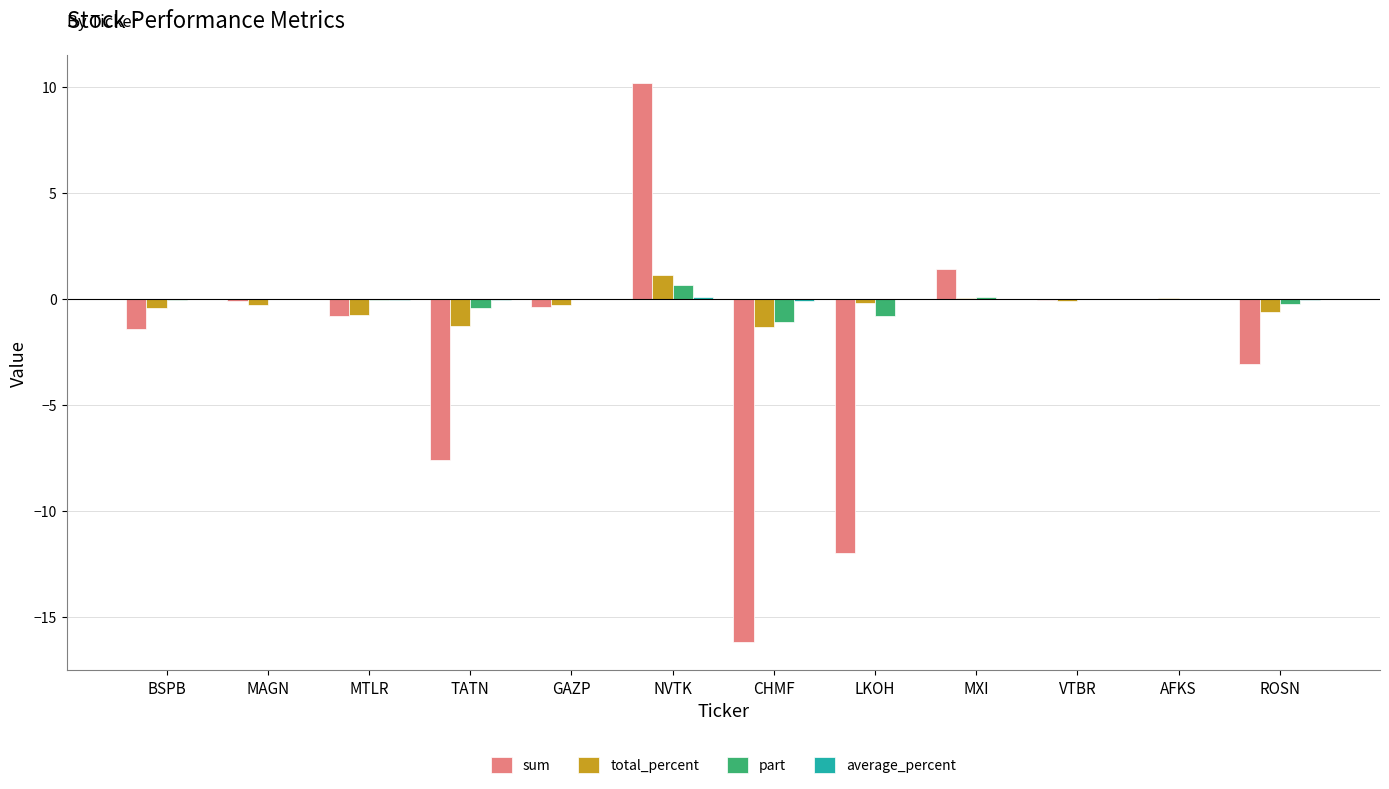

The part series shows -0.4 at TATN. True or false?

True